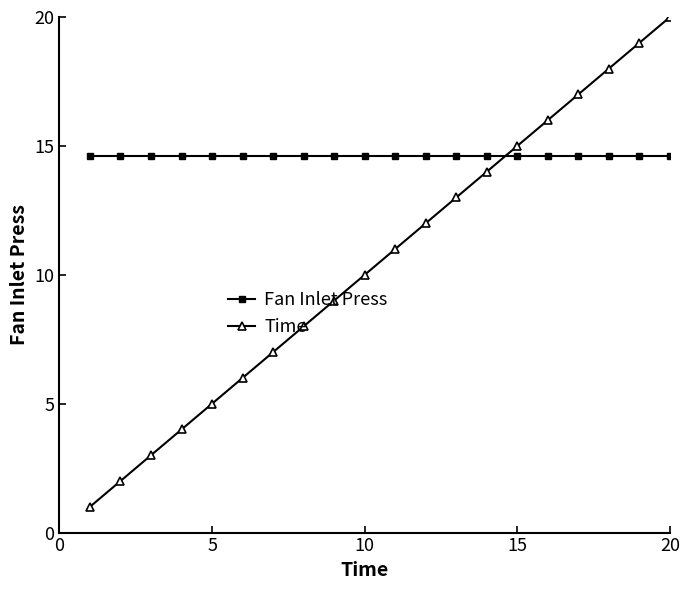

Which series has the largest total across all categories?

Fan Inlet Press